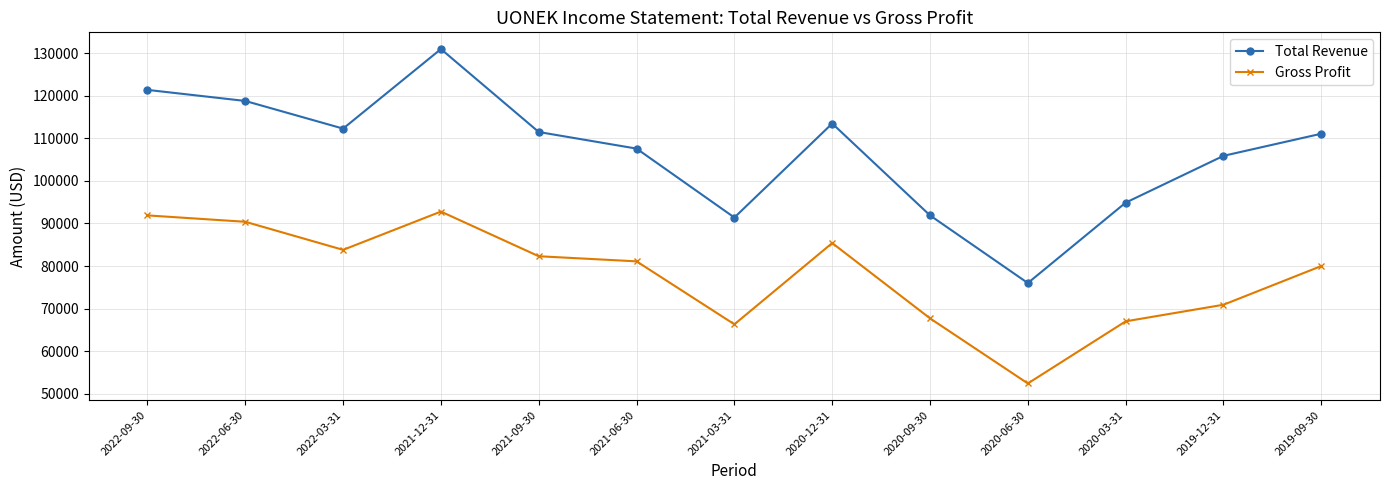

At which label does Gross Profit reach its peak?

2021-12-31